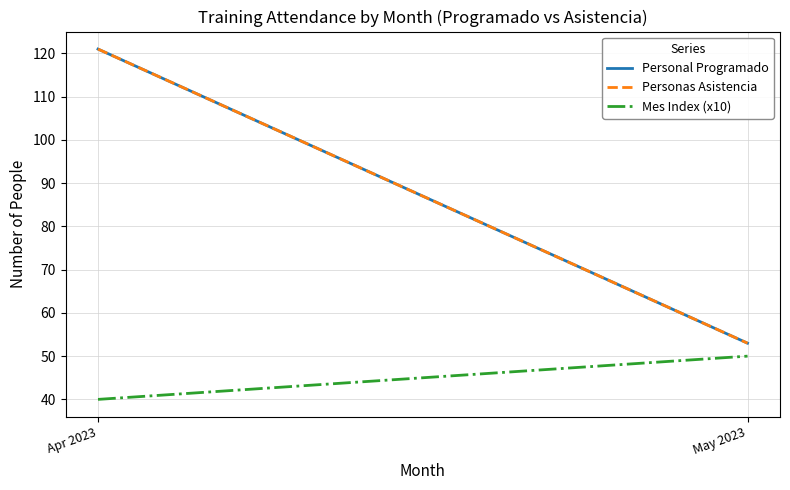

At which label does Mes Index (x10) reach its peak?

May 2023